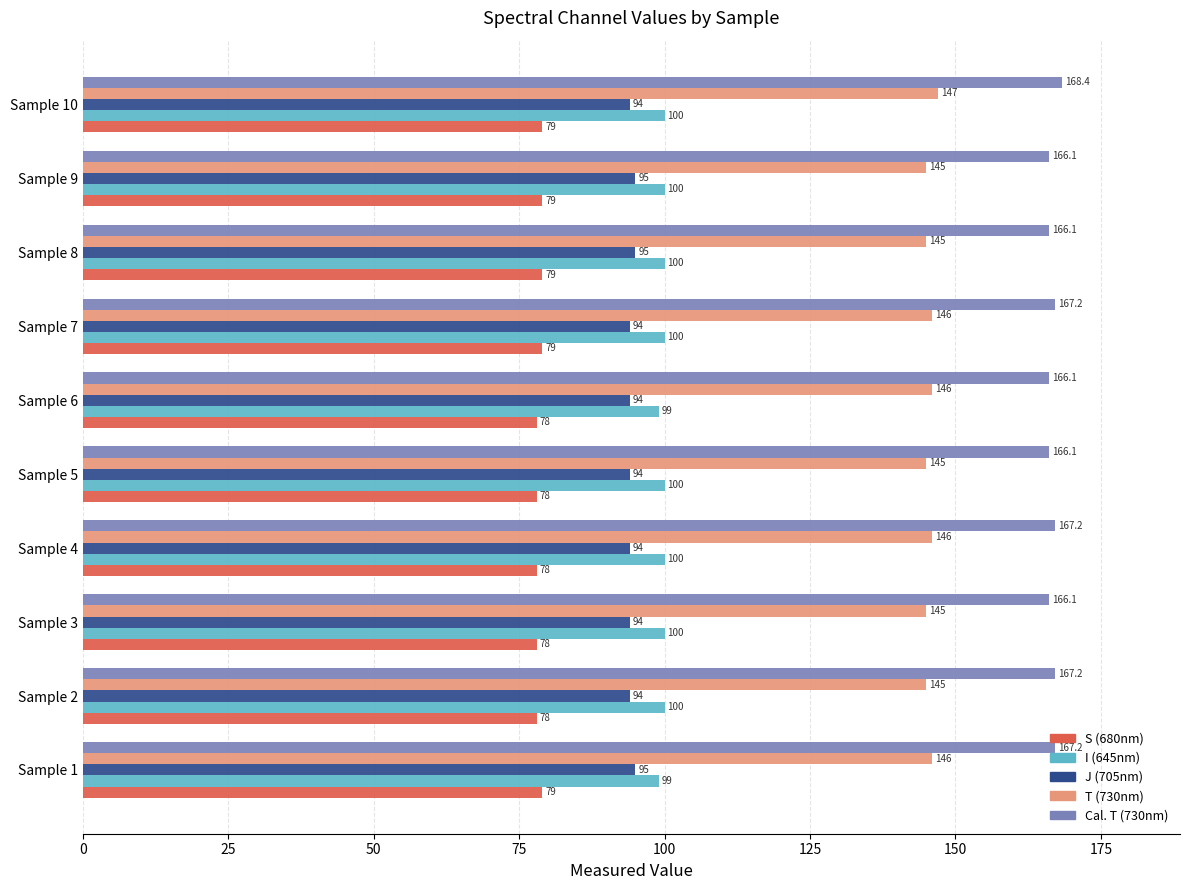

At which category is the sum across all series the highest?

Sample 10